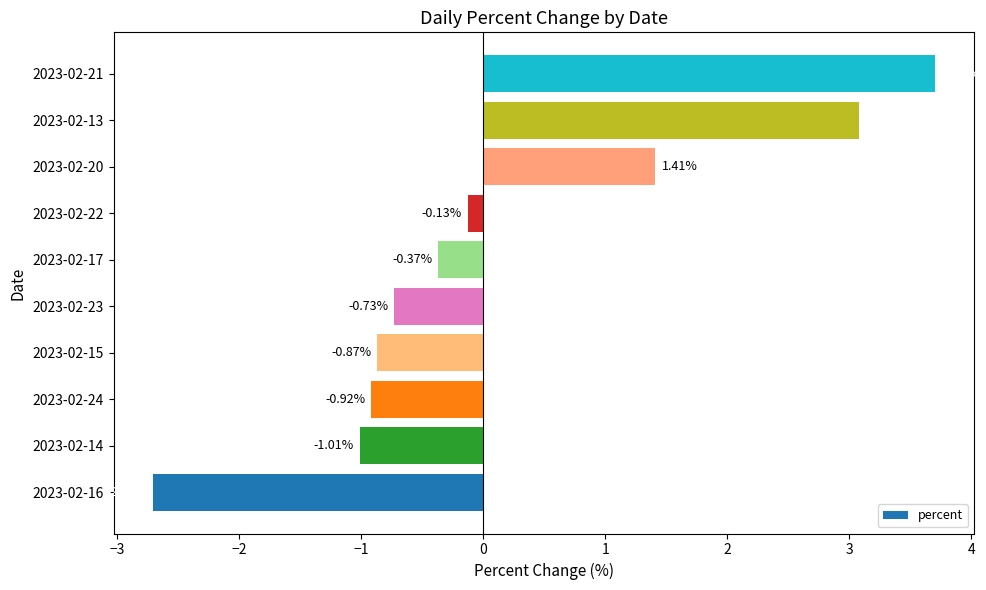

How many series are shown in this chart?

1